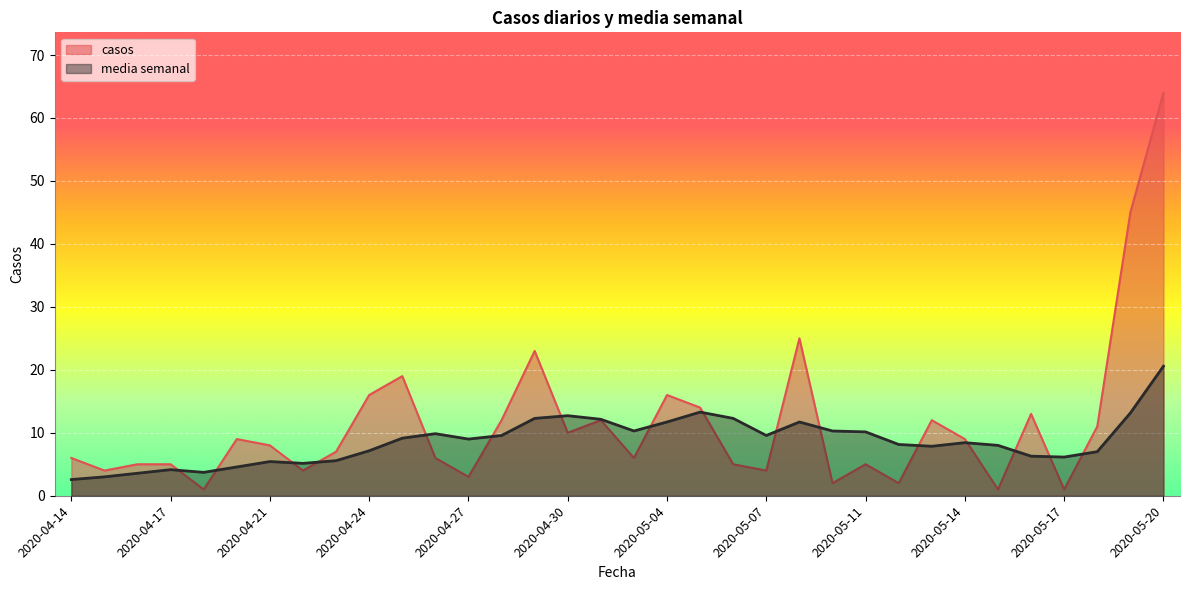

Rank the series at 2020-05-01 from lowest to highest value.

casos, media semanal